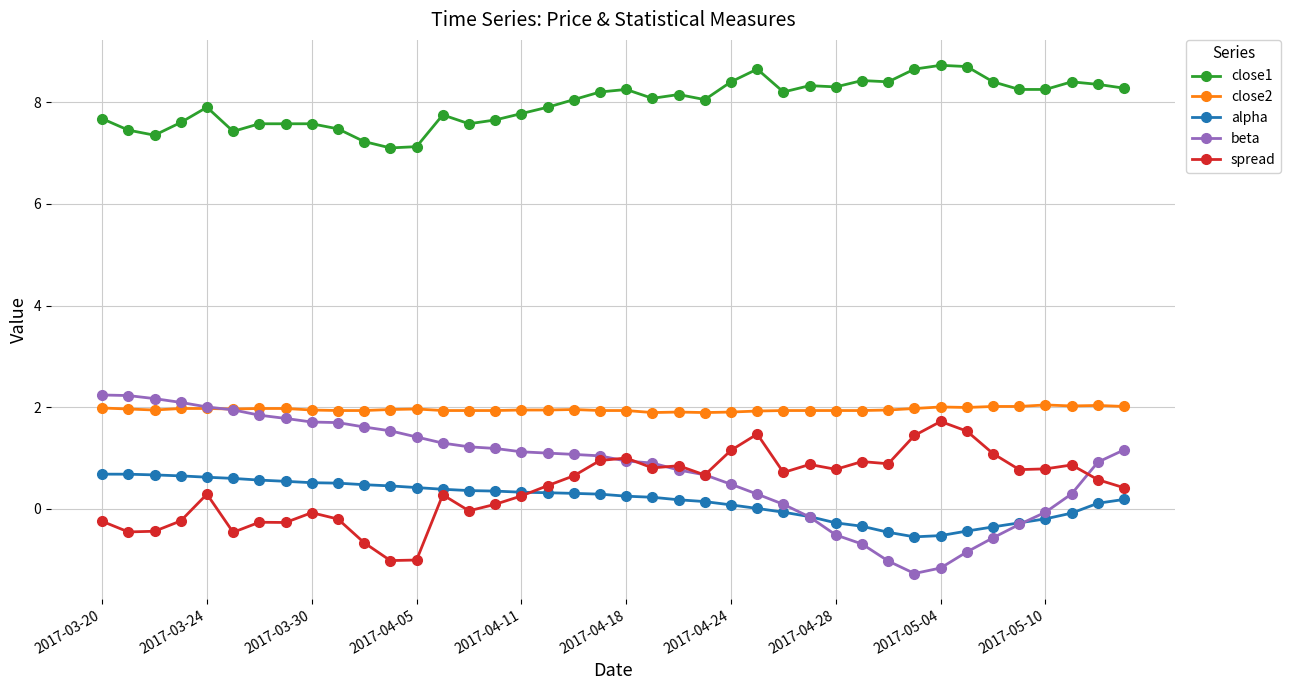

What is the value of the close2 point at the 35th from the left?

2.0